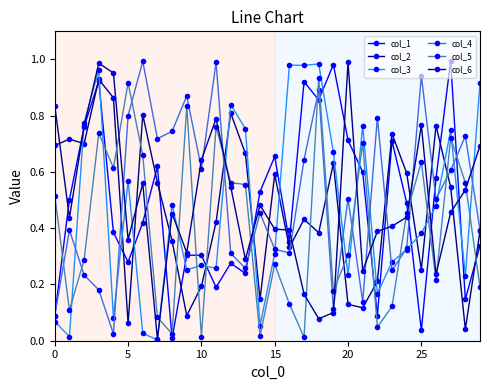

What is the average value of the col_6 series?

0.5